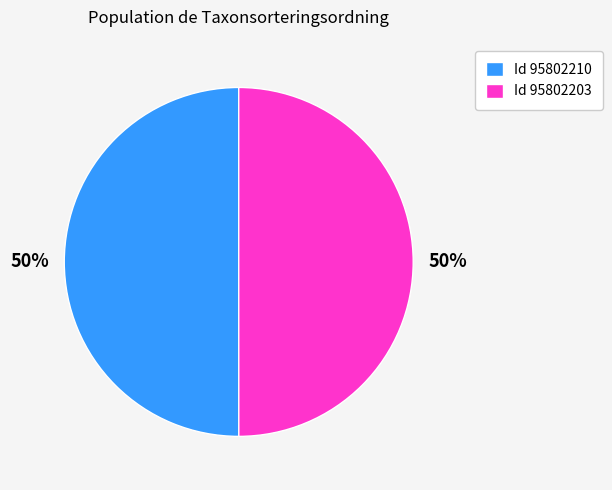

What percentage is the Id 95802210 slice, to the nearest percent?

50%